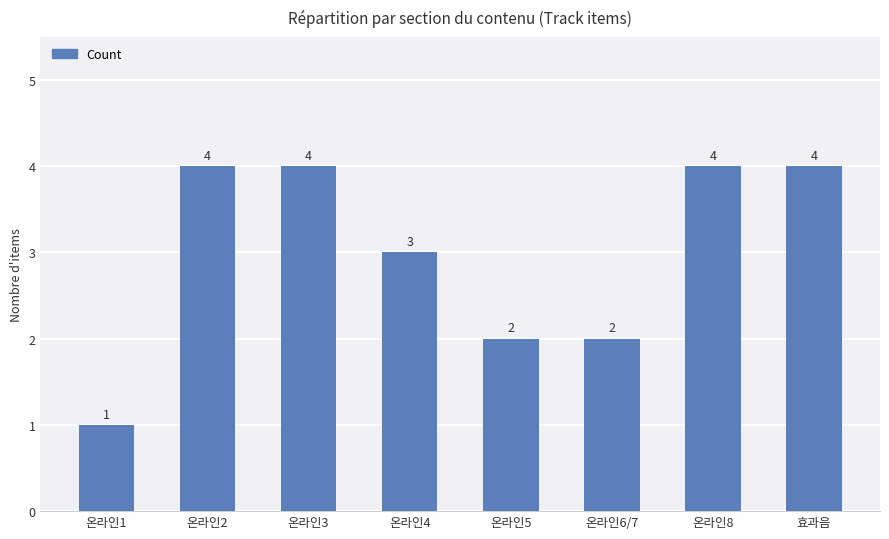

Does the chart contain any negative values?

No